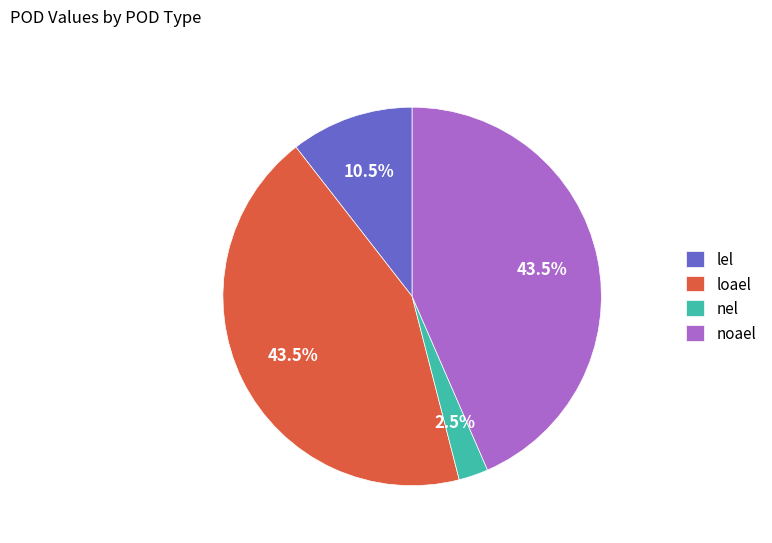

Does loael represent more than half of the total?

No